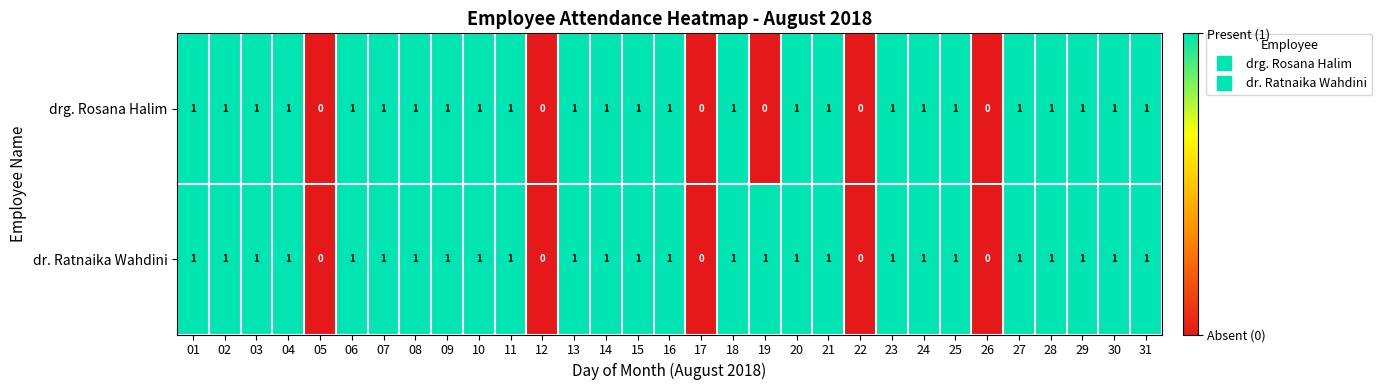

Which series has the largest total across all categories?

dr. Ratnaika Wahdini